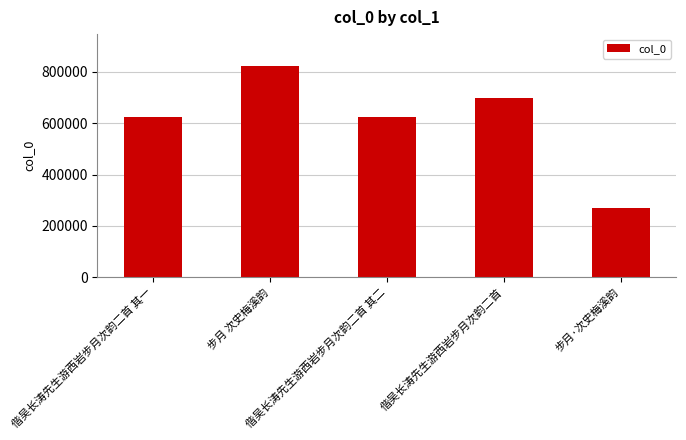

What is the difference between the maximum and minimum values?

553658